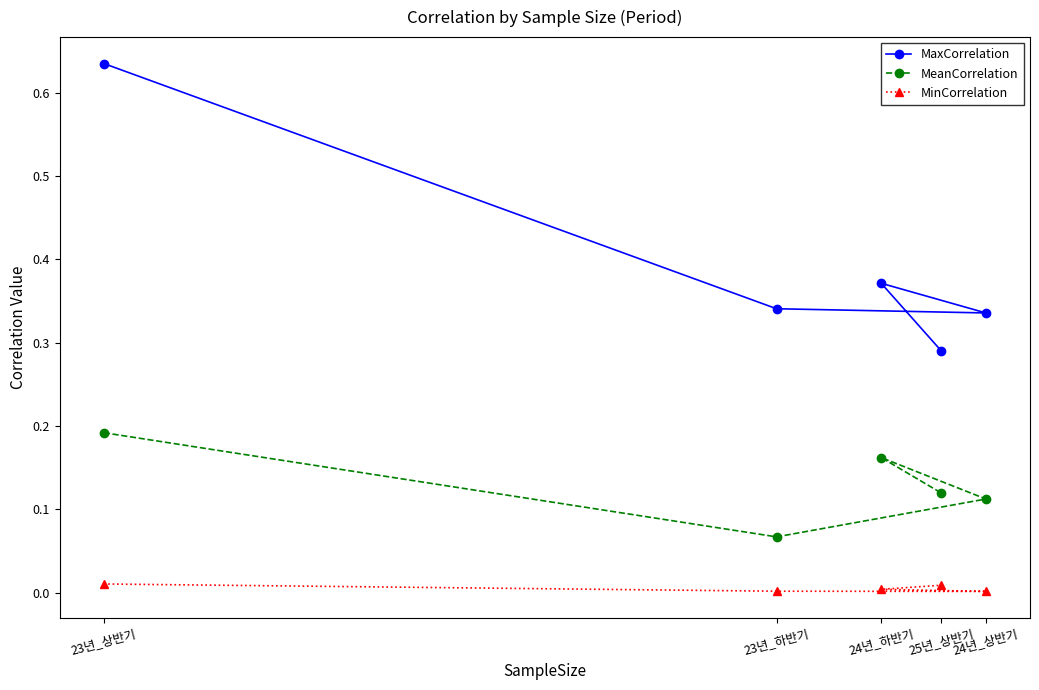

What is the difference between the maximum and minimum values in the MaxCorrelation series?

0.3